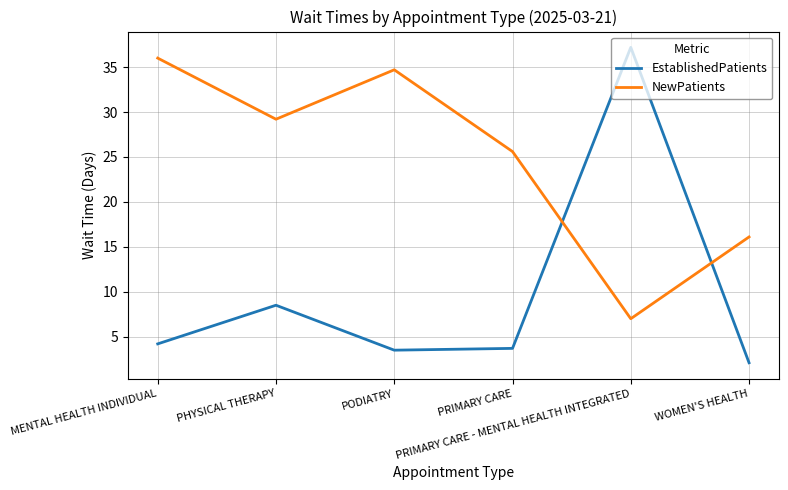

What is the total value across all series at WOMEN'S HEALTH?

18.2